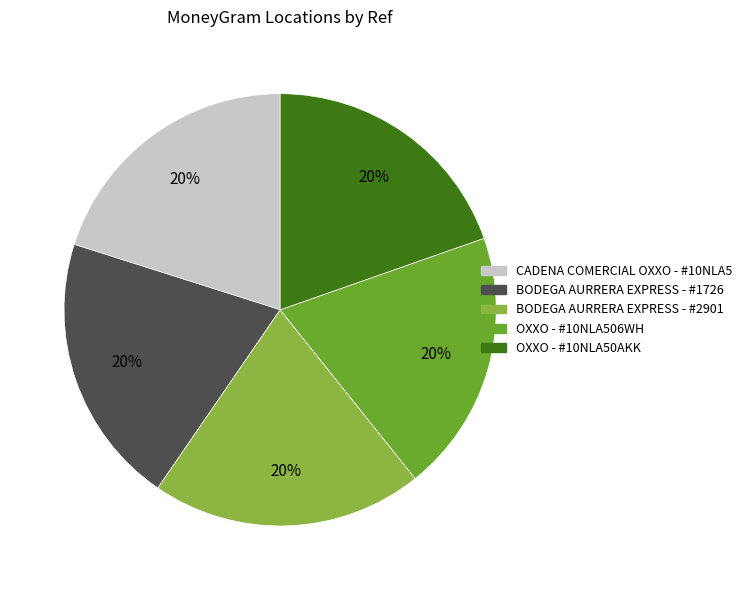

What is the ratio of the value at BODEGA AURRERA EXPRESS - #2901 to the value at OXXO - #10NLA506WH?

1.0